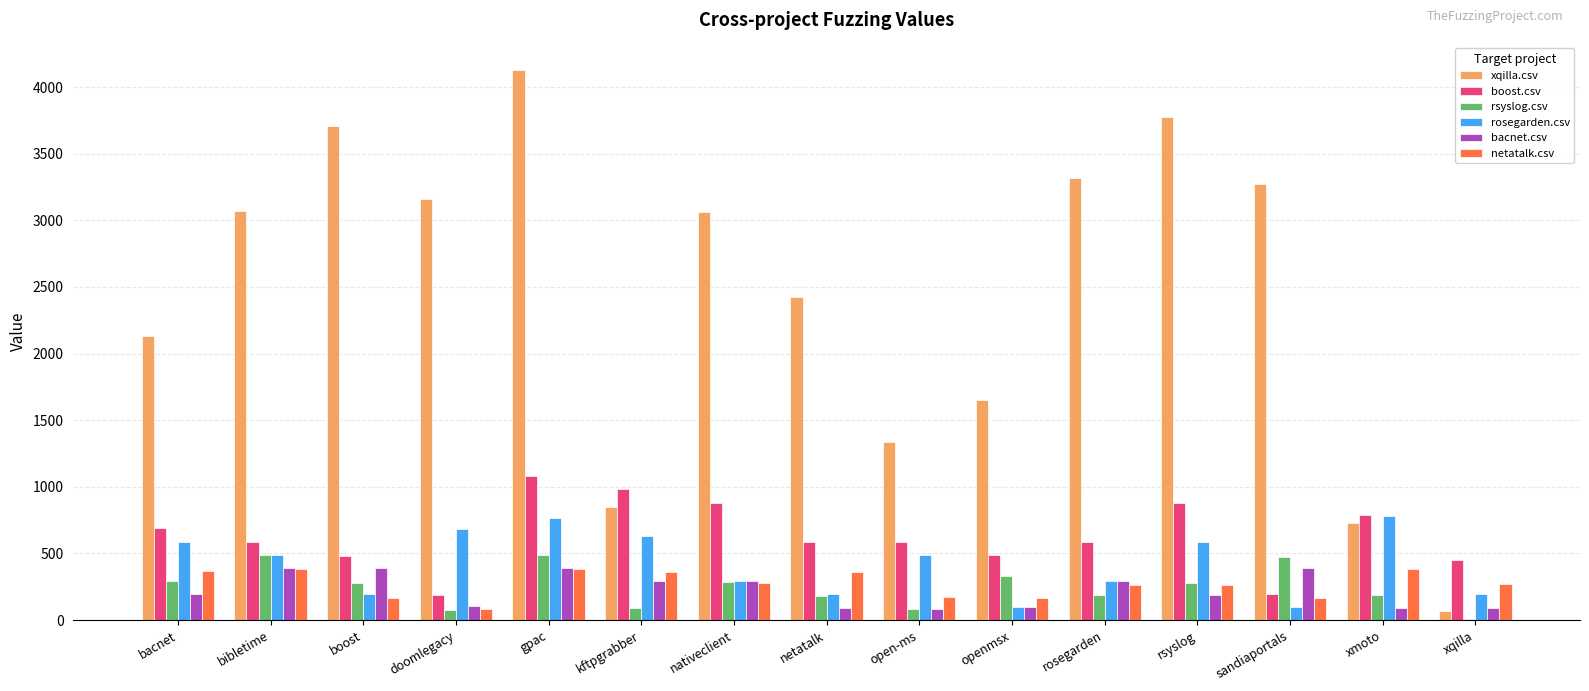

What is the sum of all netatalk.csv values?

4072.0